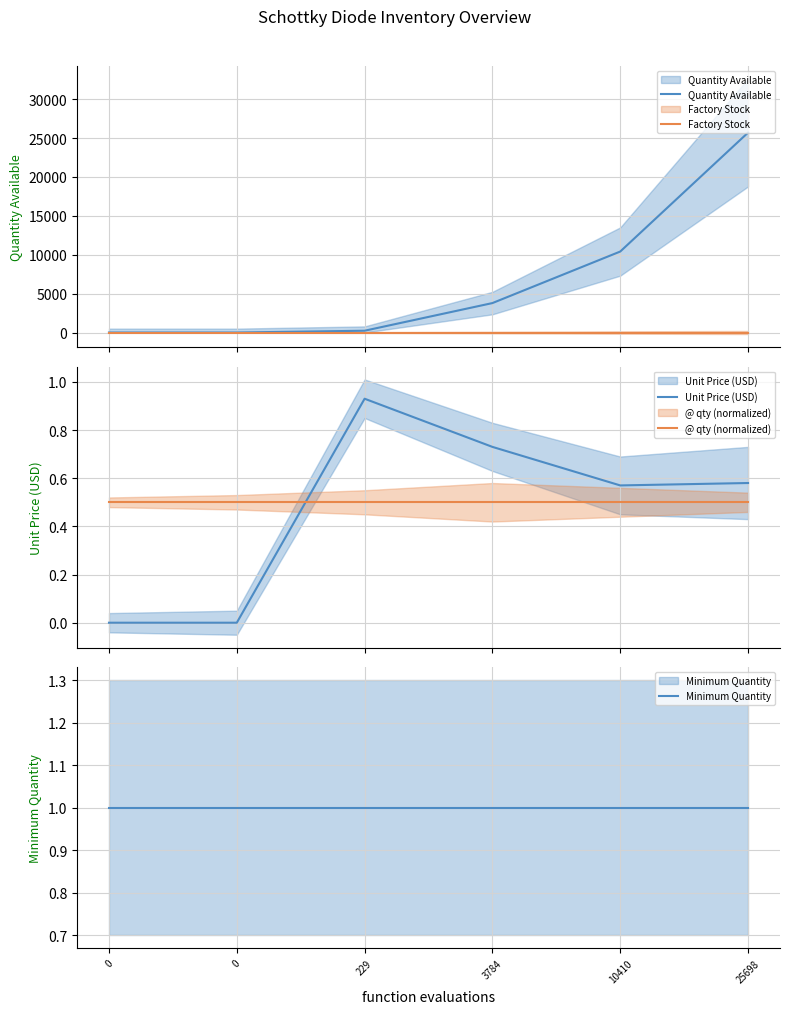

At which category is the sum across all series the highest?

25698